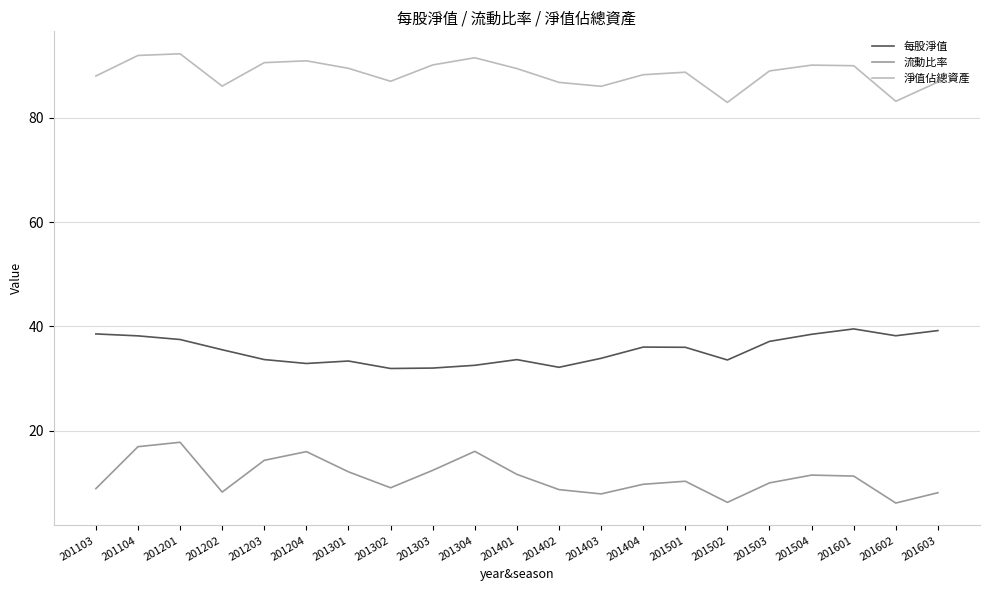

True or false: 每股淨值 and 淨值佔總資產 cross at least once.

False